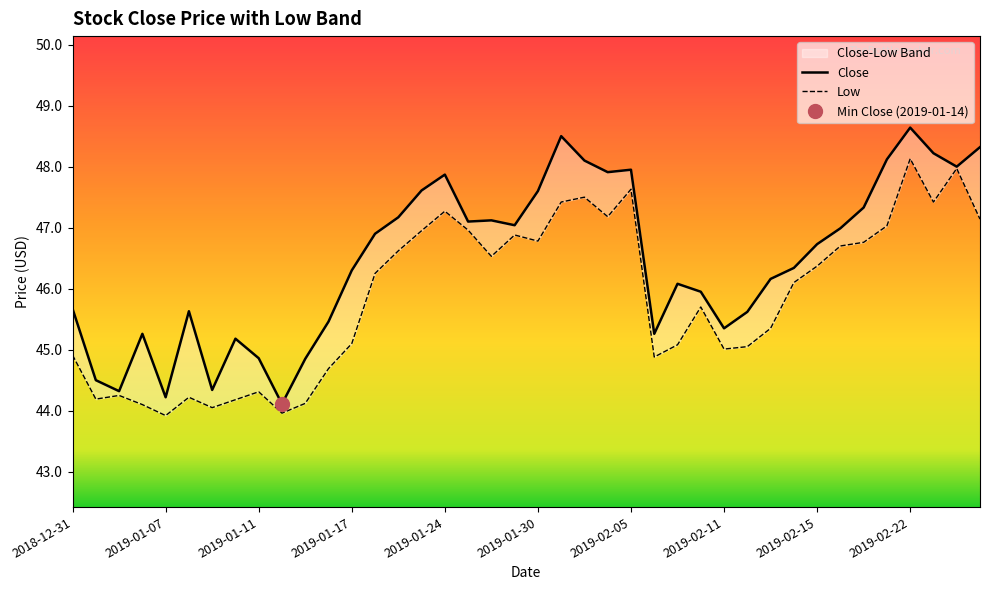

At which label does the data first exceed 46?

2019-01-17